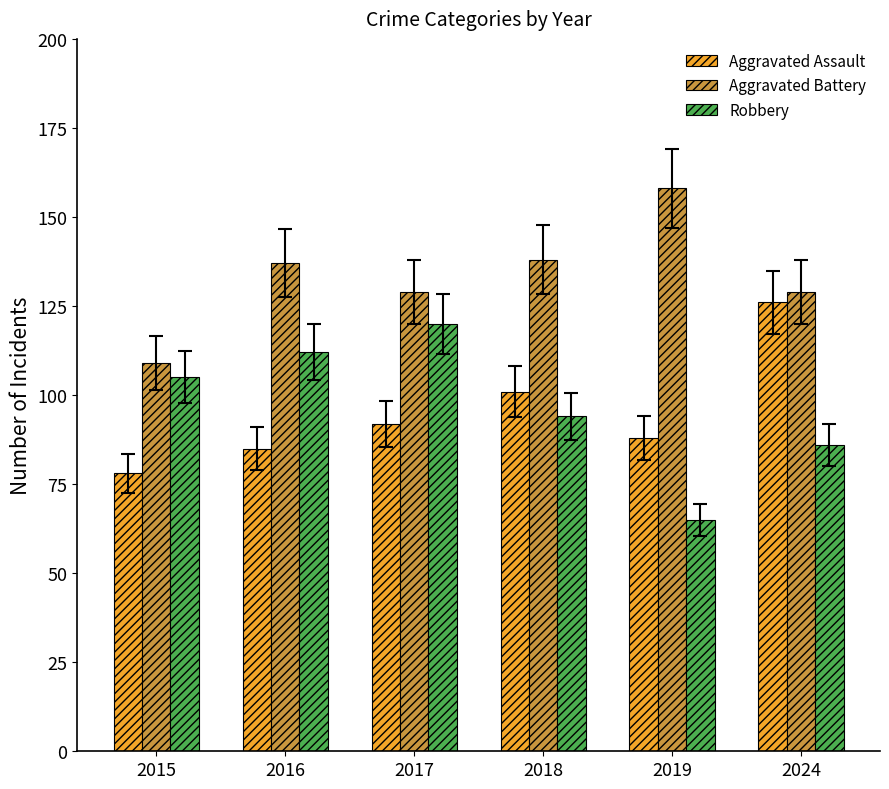

Which series has the largest range (max minus min)?

Robbery